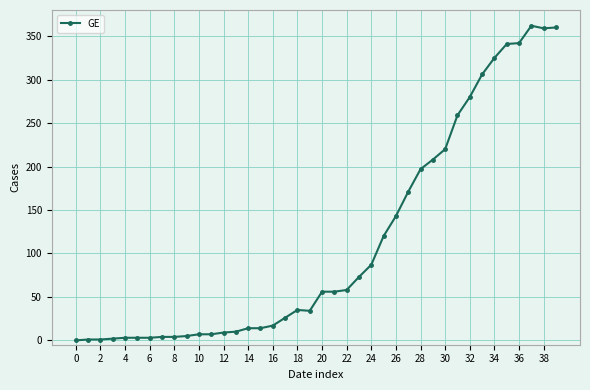

What is the sum of all values?

4522